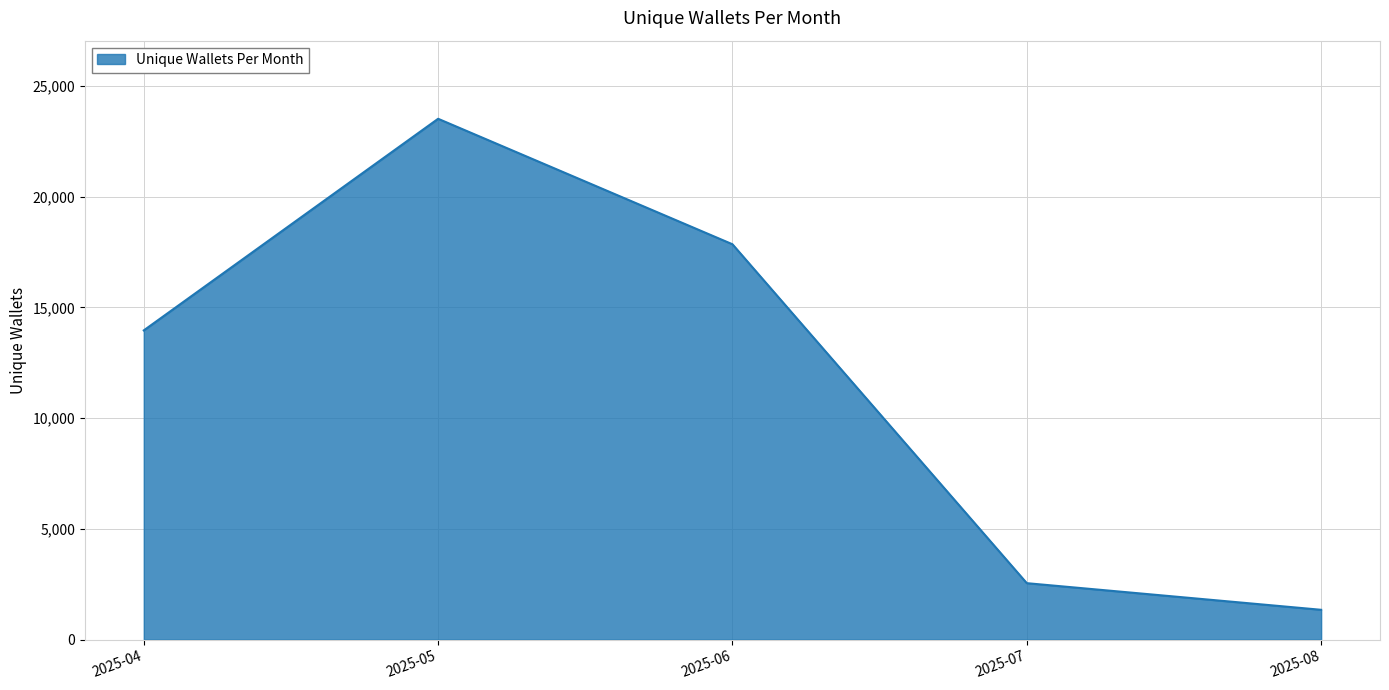

Where is the data nearest to the value 12427?

2025-04